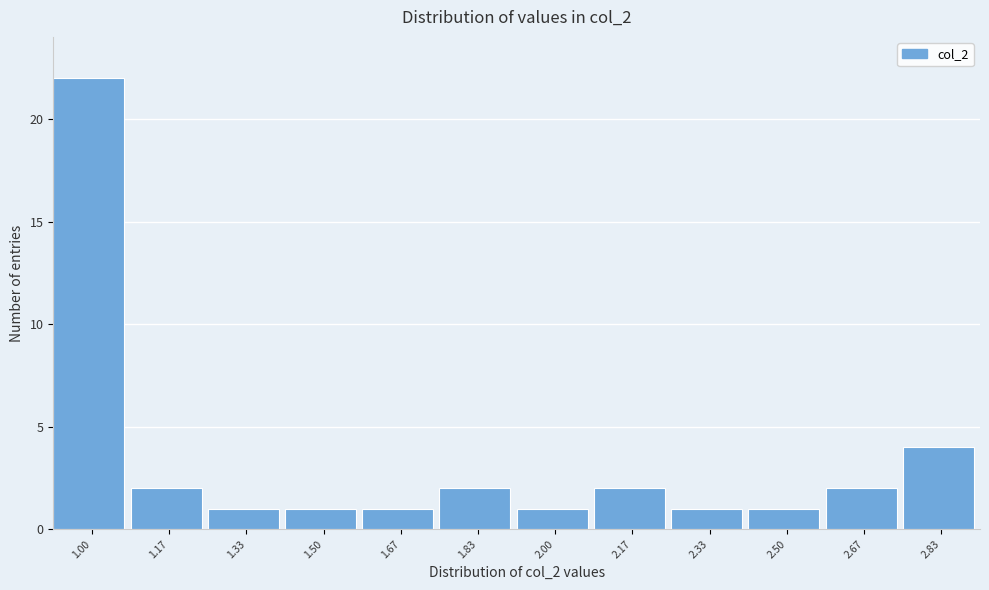

Reading left to right, what are all the values shown in this chart?

1.00=22	1.17=2	1.33=1	1.50=1	1.67=1	1.83=2	2.00=1	2.17=2	2.33=1	2.50=1	2.67=2	2.83=4